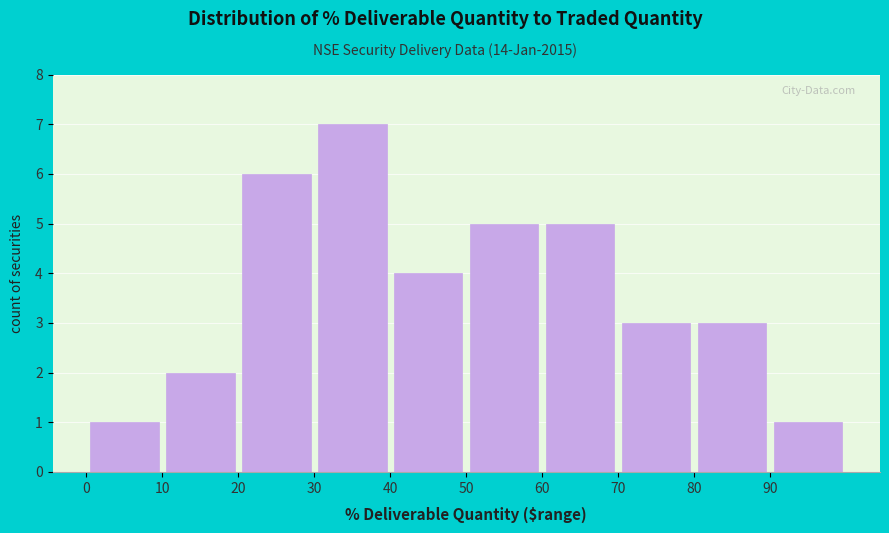

How tall is the bar that spans 40 to 50 on the x-axis? The values are not printed on the chart, so give them approximately, as read against the axis.

4